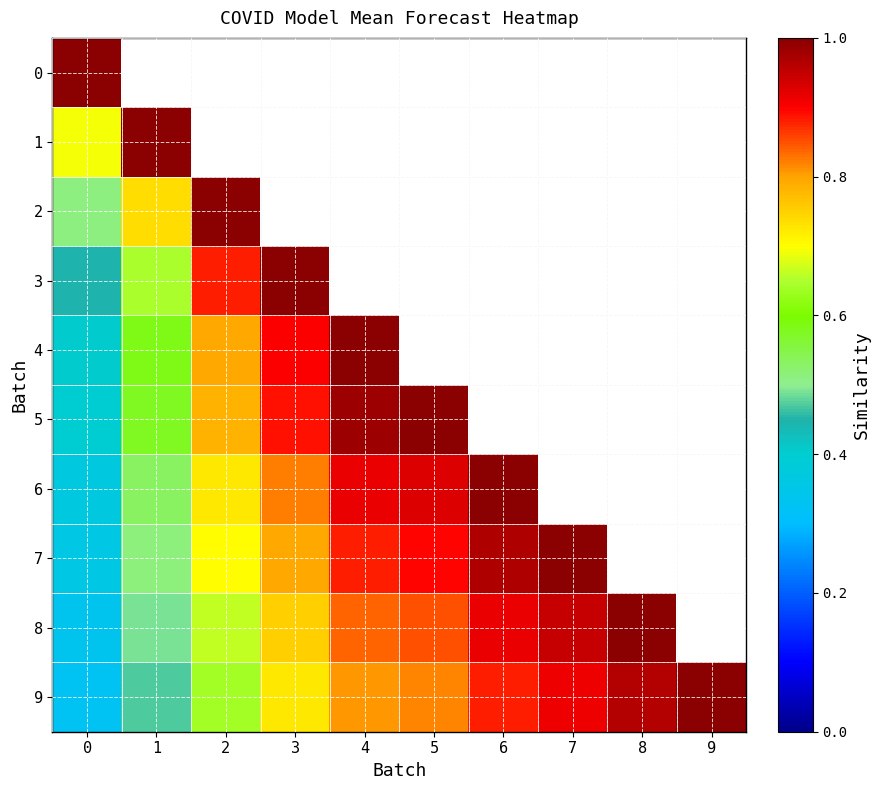

What is the difference between the 9 values at 6 and 9?

0.1